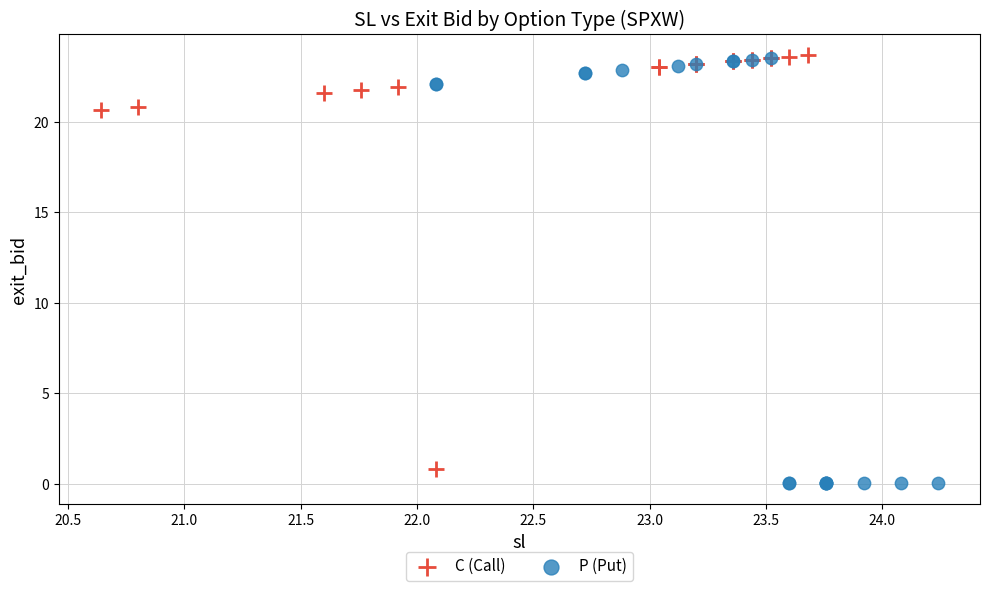

What are all the series names shown in the legend?

C (Call), P (Put)